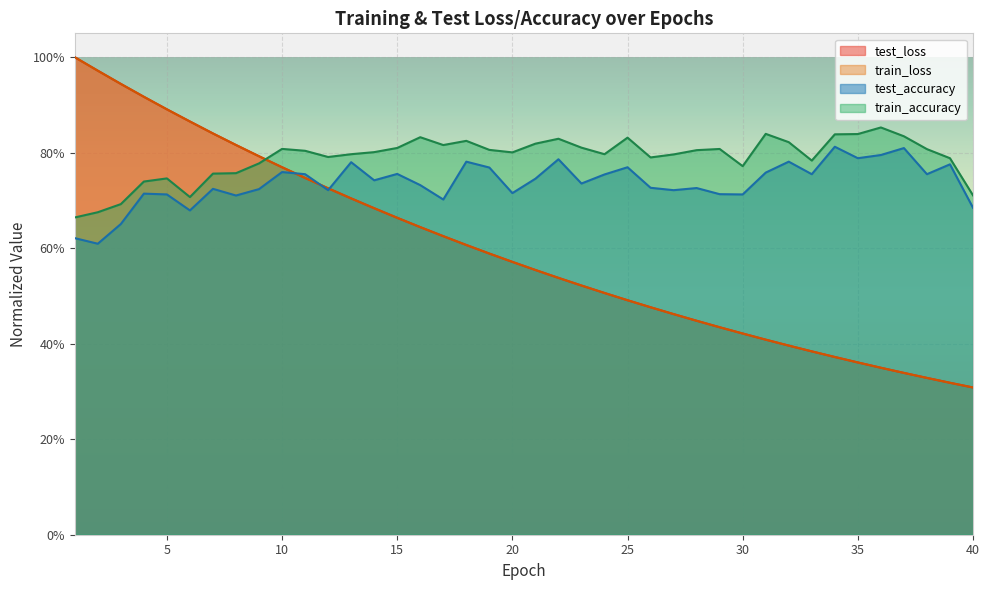

How many train_accuracy values are between 0 and 1?

40